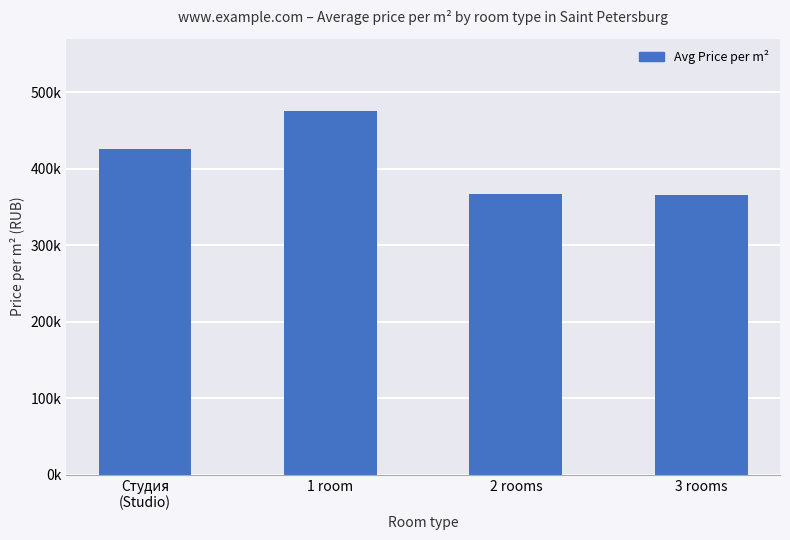

Does the chart contain any negative values?

No